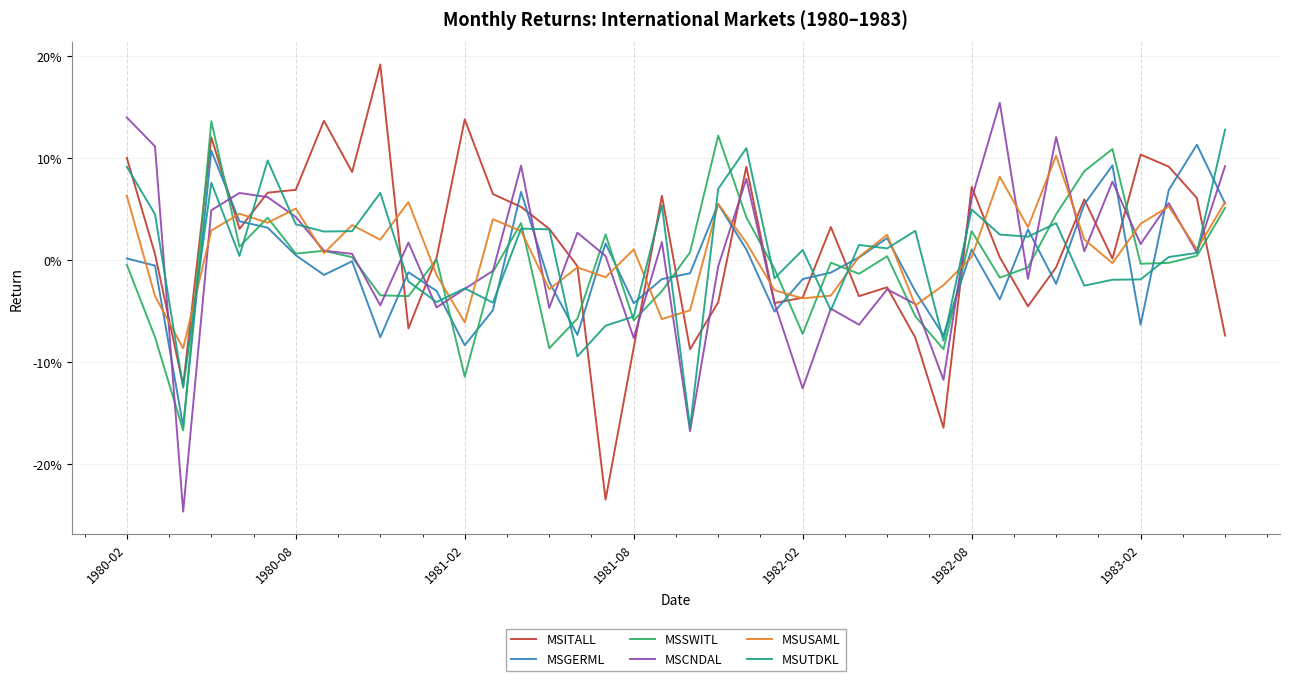

Which series has the largest range (max minus min)?

MSITALL